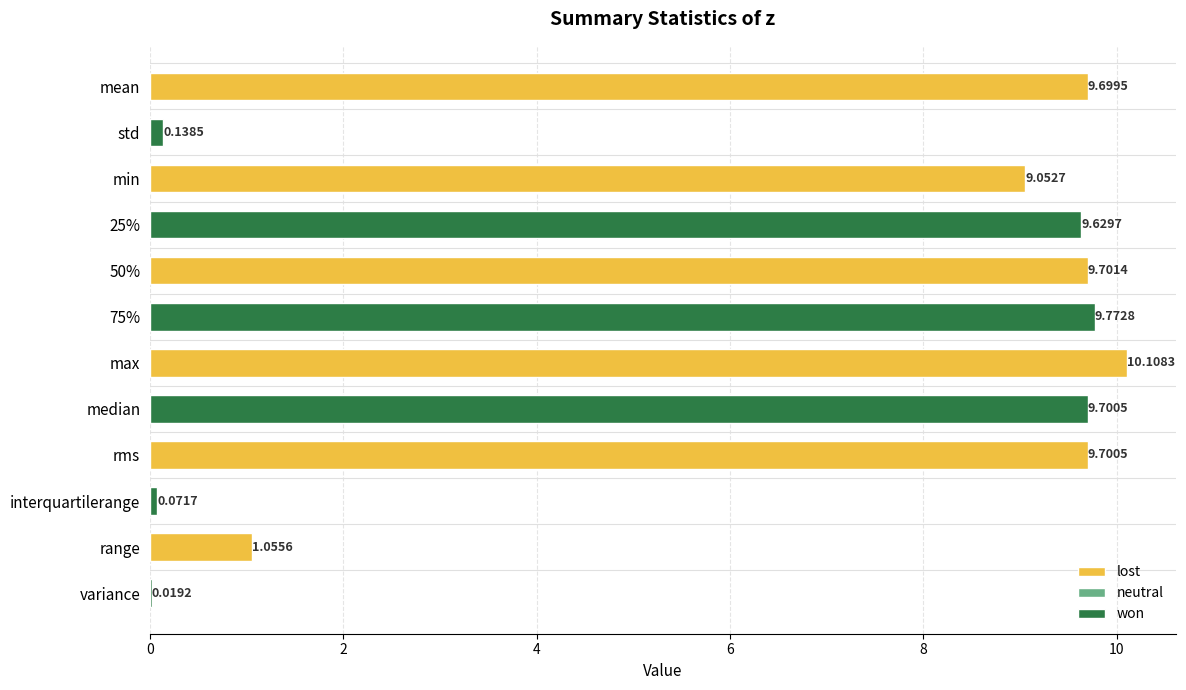

Approximately how many times larger is the value at min compared to 75%?

0.9